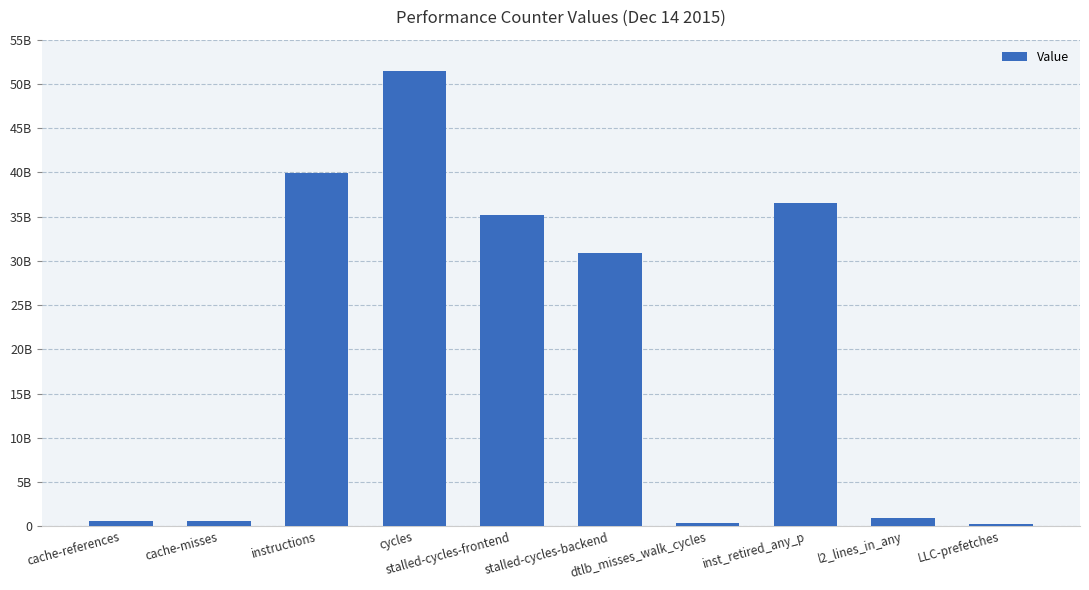

Are the bars horizontal?

No